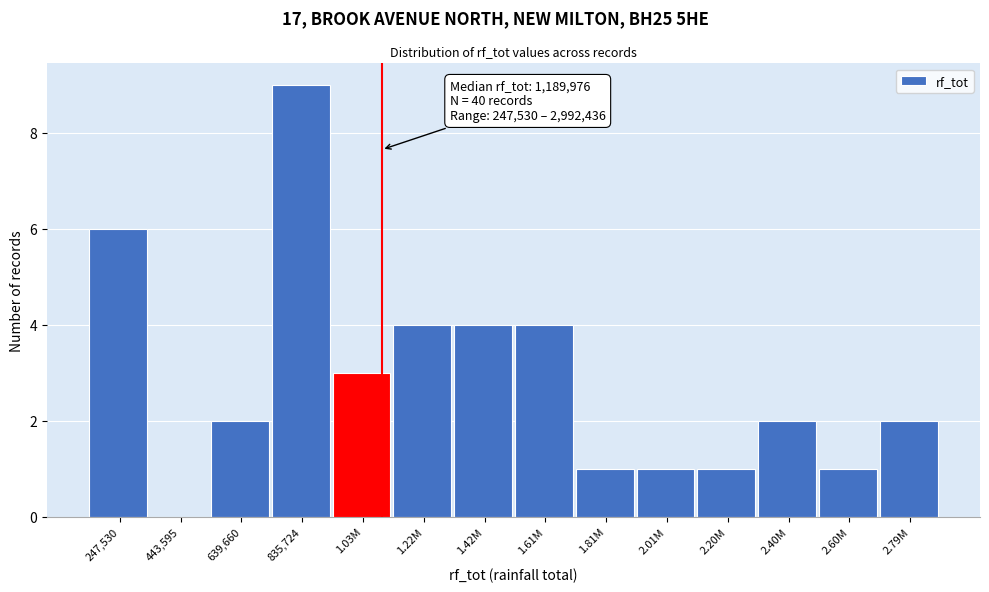

Reading left to right, list all the values displayed in this chart.

247,530=6	443,595=0	639,660=2	835,724=9	1.03M=3	1.22M=4	1.42M=4	1.61M=4	1.81M=1	2.01M=1	2.20M=1	2.40M=2	2.60M=1	2.79M=2